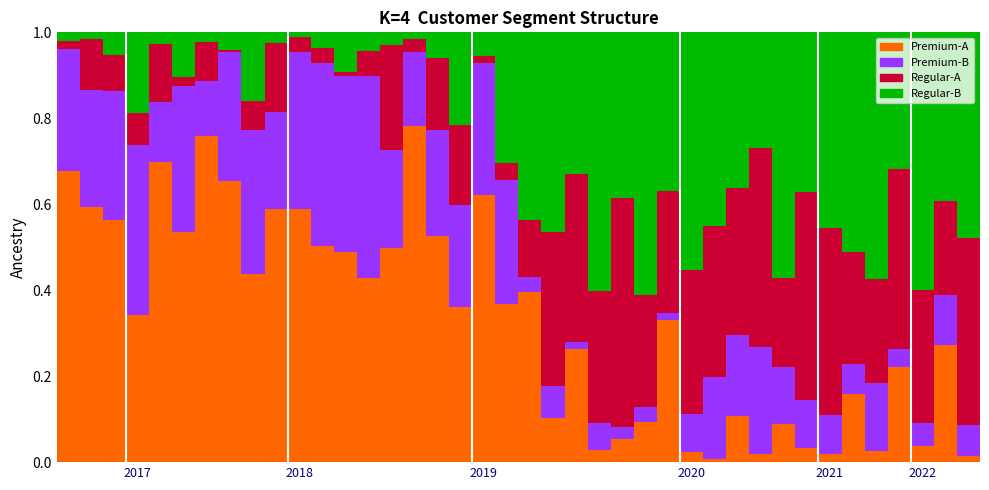

What is the sum of all Premium-A values?

13.3